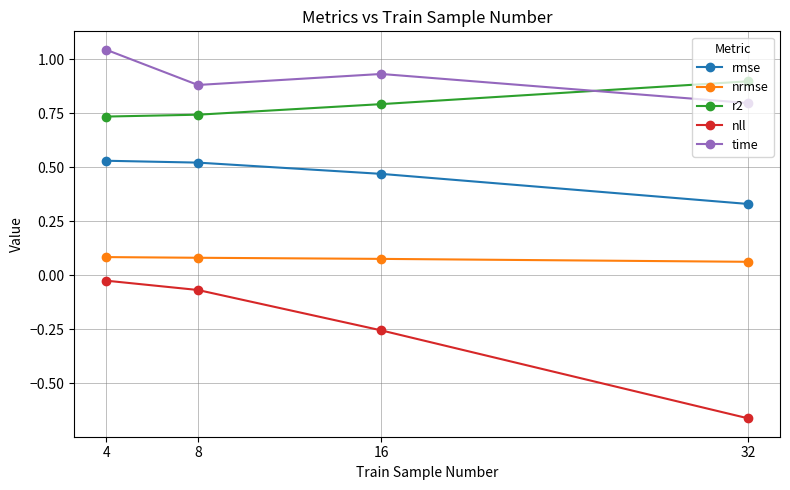

List the series in order of their peak value, lowest first.

nll, nrmse, rmse, r2, time